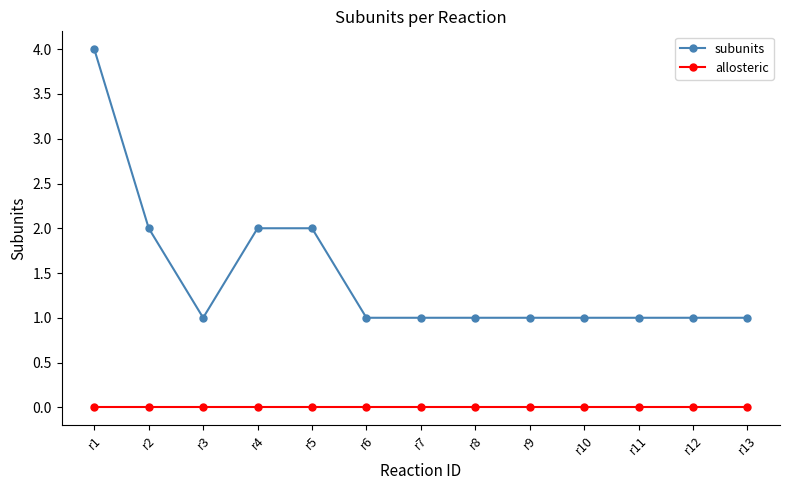

True or false: subunits has a value of 1 at r10.

True